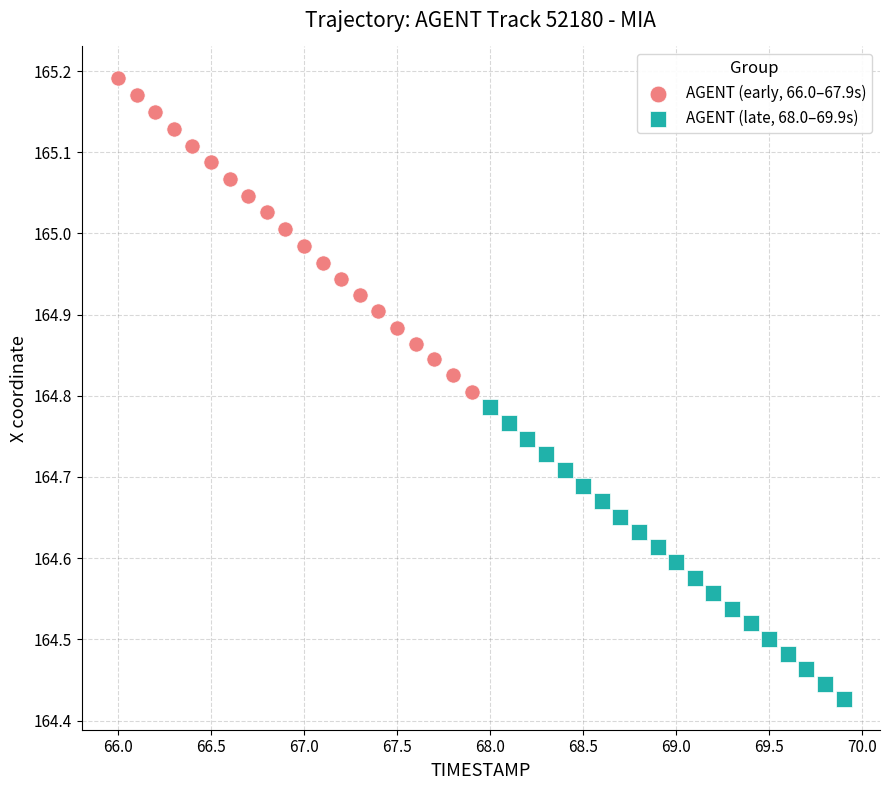

Which series contains the highest Y value?

AGENT (early, 66.0–67.9s)